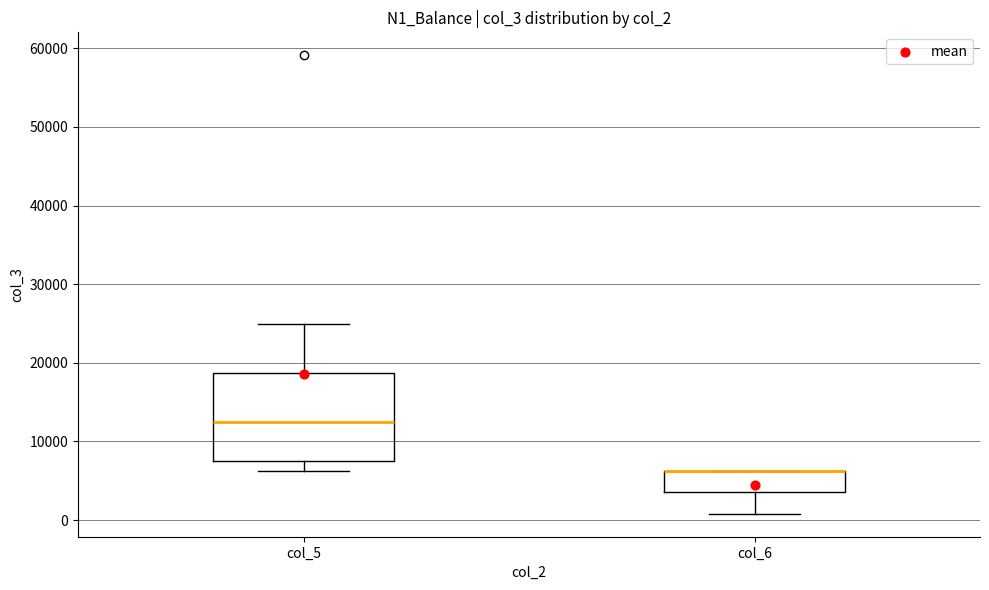

Reading left to right, transcribe this box plot: for each box, give where its median line is, the range the box spans, and where its two whiskers end, as read against the y-axis. The values are not printed on the chart, so give them approximately, as read against the axis.

col_5: median 12000, box 8000 to 19000, whiskers 6000 to 25000
col_6: median 6000 (drawn on the box's upper edge), box 4000 to 6000, whiskers 1000 to 6000